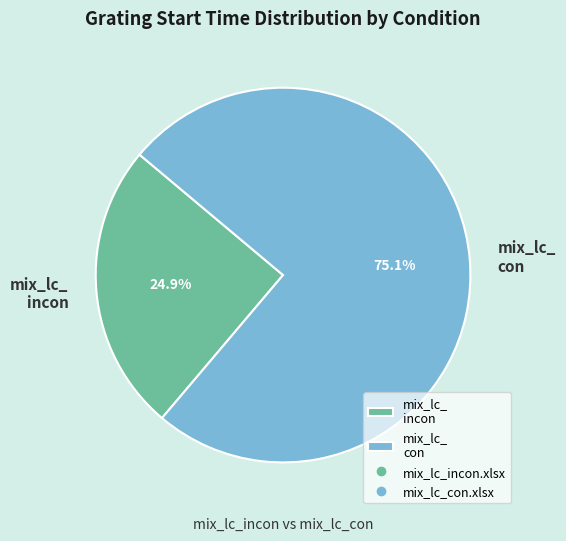

Between mix_lc_ incon and mix_lc_ con, which is larger?

mix_lc_ con